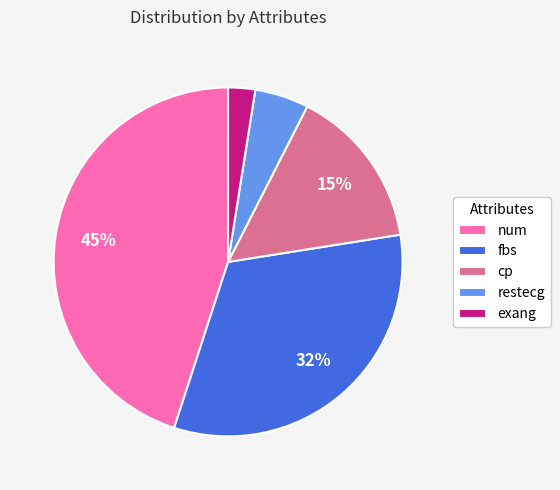

The exang slice represents 9% of the pie. True or false?

False